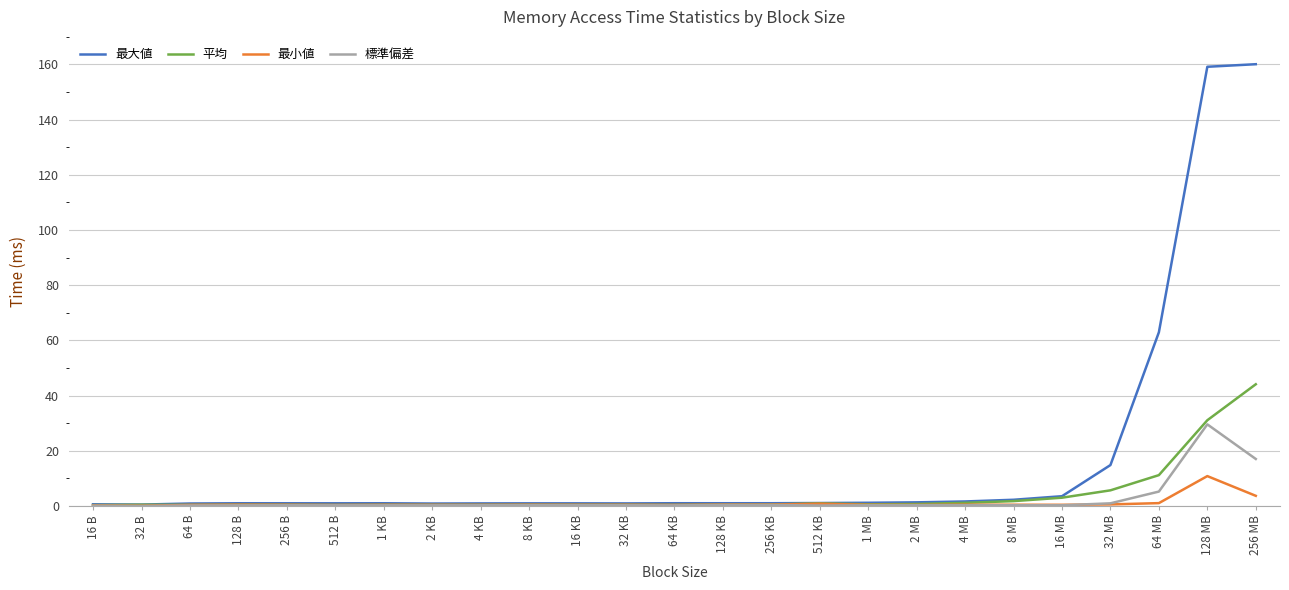

What is the difference between the maximum and minimum values in the 平均 series?

43.8